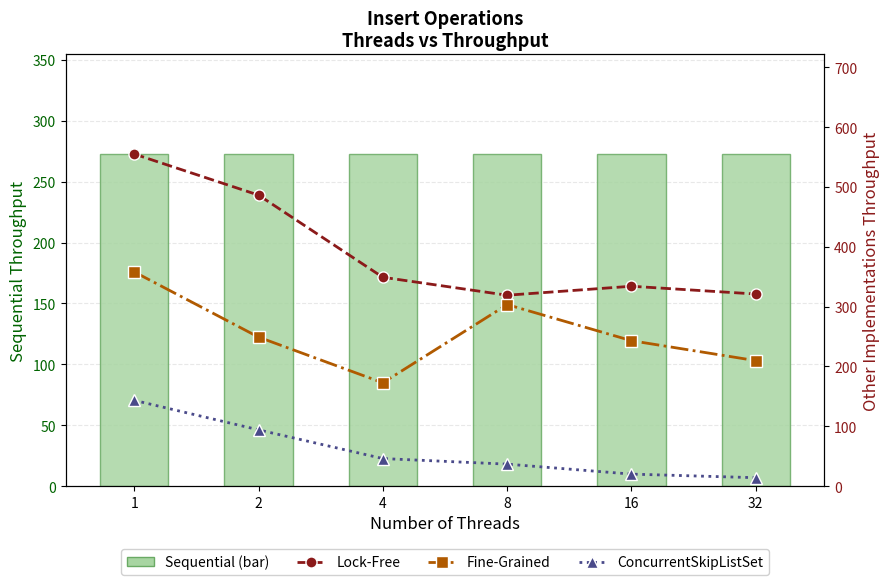

What is the value of the Fine-Grained bar at the 4th from the left?

303.3